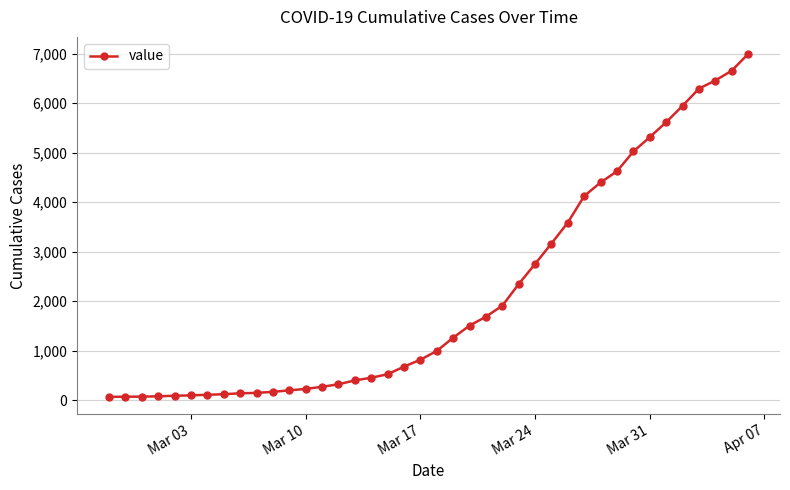

What is the average value?

2141